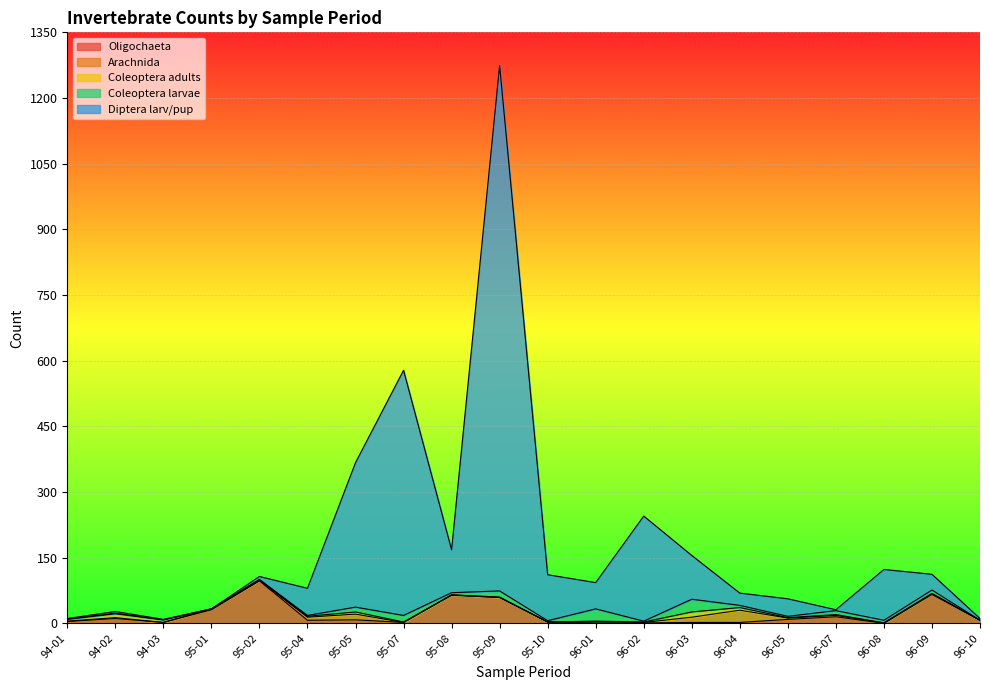

What are all the series names shown in the legend?

Oligochaeta, Arachnida, Coleoptera adults, Coleoptera larvae, Diptera larv/pup